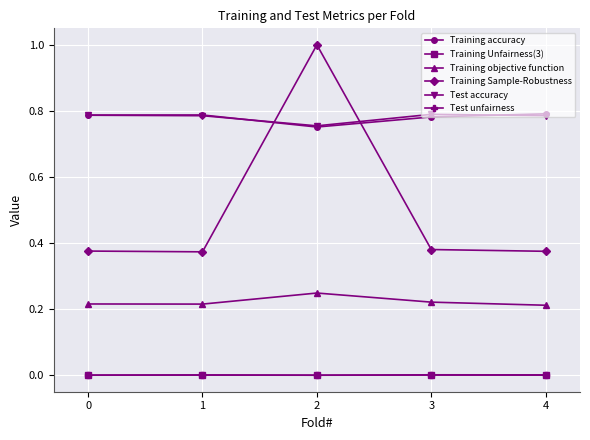

Is the value of Training accuracy at 1 greater than the value of Training objective function at 2?

Yes